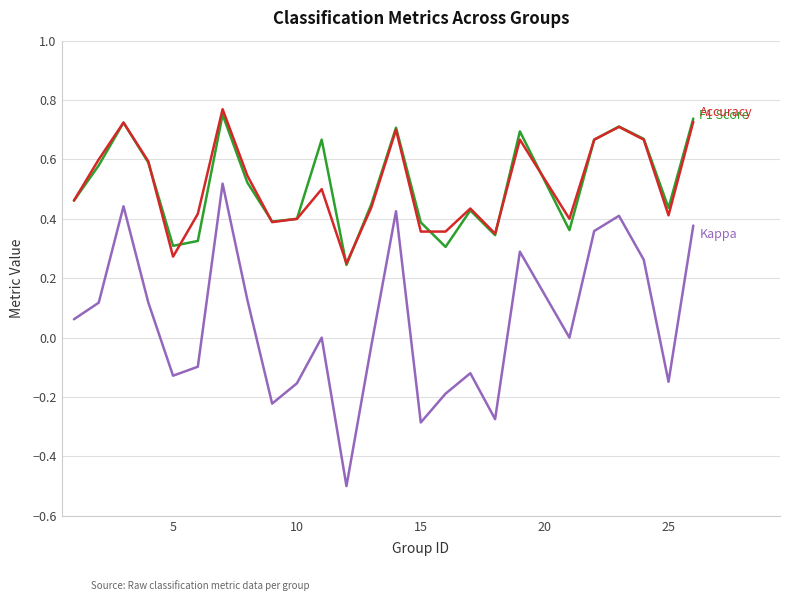

Is this an area chart (filled region under the line)?

No